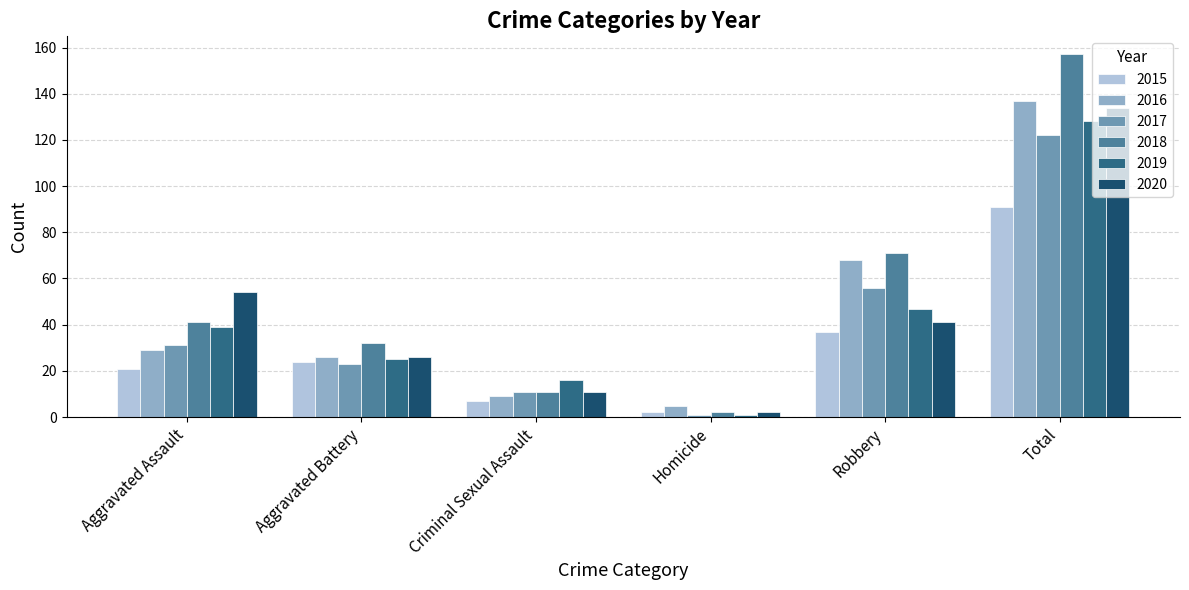

The value of 2016 at Aggravated Assault is 43. True or false?

False